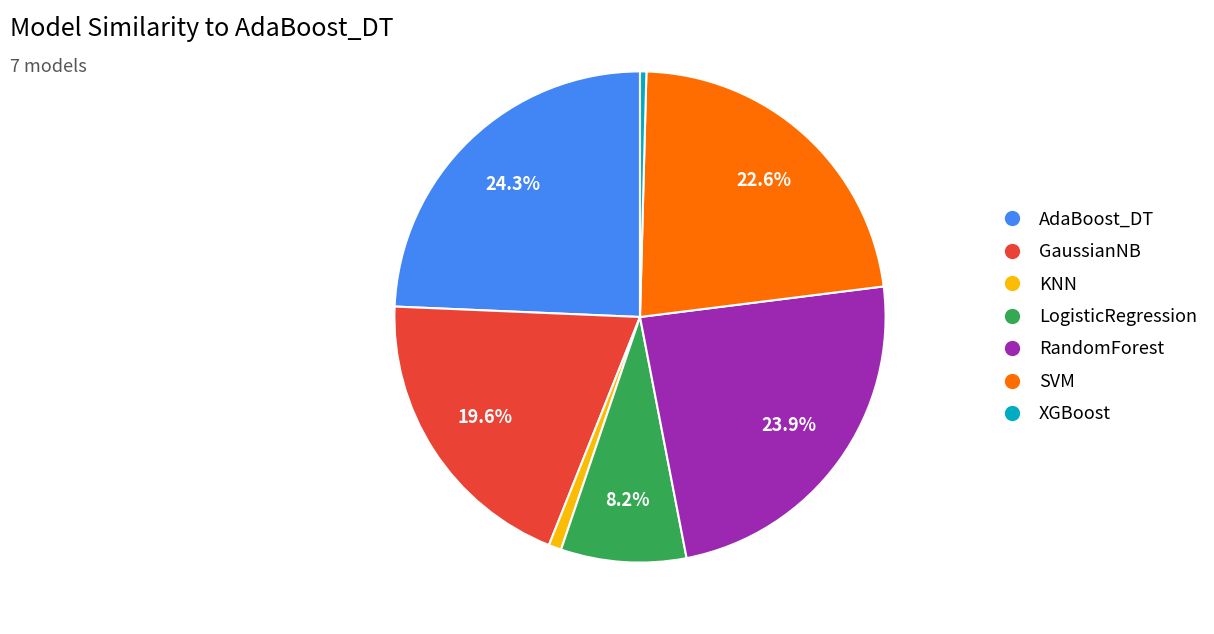

How many slices are in this pie chart?

7